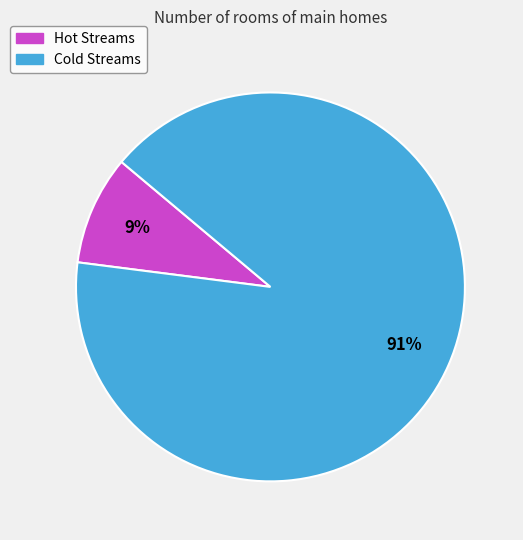

Combined, do Hot Streams and Cold Streams account for over 50%?

Yes